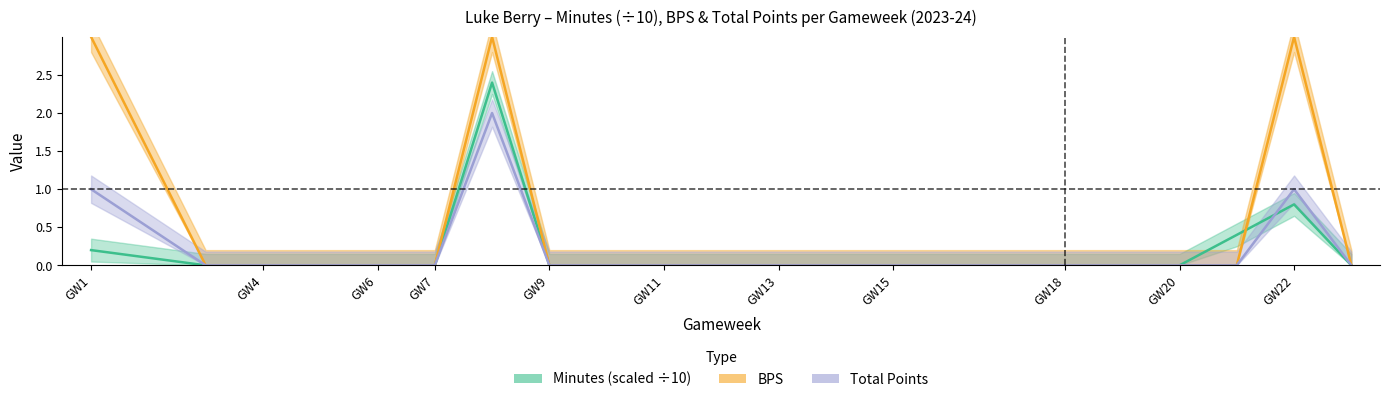

Reading right to left, transcribe all the data shown in this chart.

minutes: 0.0	0.8	0.4	0.0	0.0	0.0	0.0	0.0	0.0	0.0	0.0	0.0	0.0	0.0	2.4	0.0	0.0	0.0	0.0	0.0	0.0	0.2
bps: 0.0	3.0	0.0	0.0	0.0	0.0	0.0	0.0	0.0	0.0	0.0	0.0	0.0	0.0	3.0	0.0	0.0	0.0	0.0	0.0	0.0	3.0
total_points: 0.0	1.0	0.0	0.0	0.0	0.0	0.0	0.0	0.0	0.0	0.0	0.0	0.0	0.0	2.0	0.0	0.0	0.0	0.0	0.0	0.0	1.0